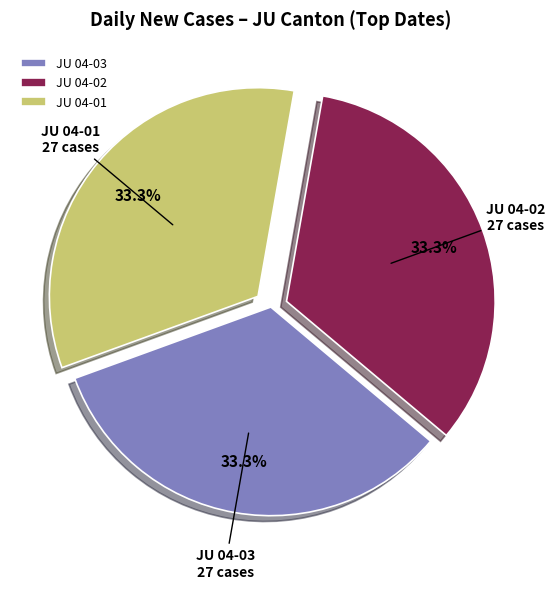

What is the total percentage of JU 04-02 and JU 04-01?

66.7%